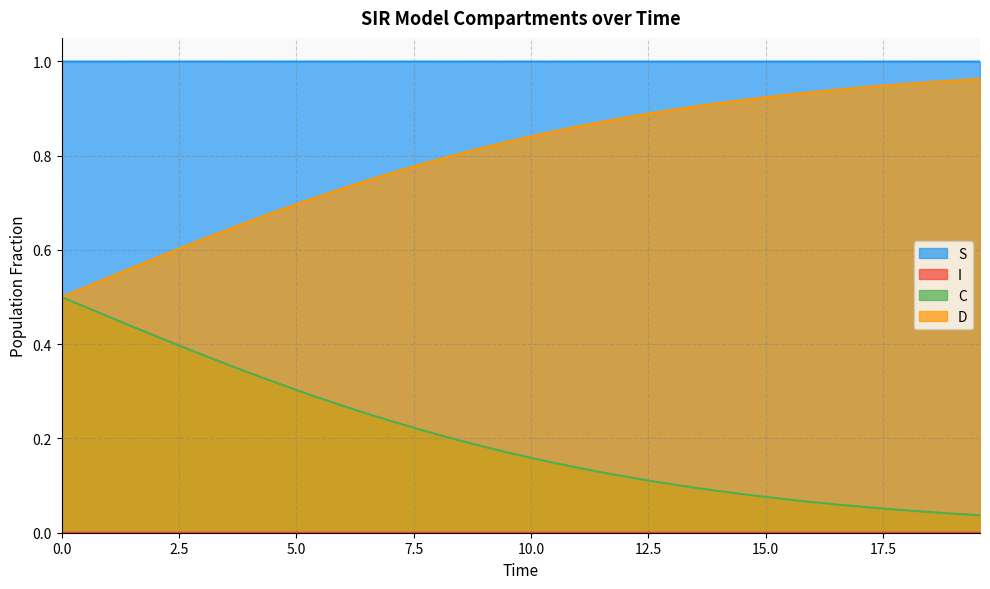

True or false: C and I intersect in this chart.

False